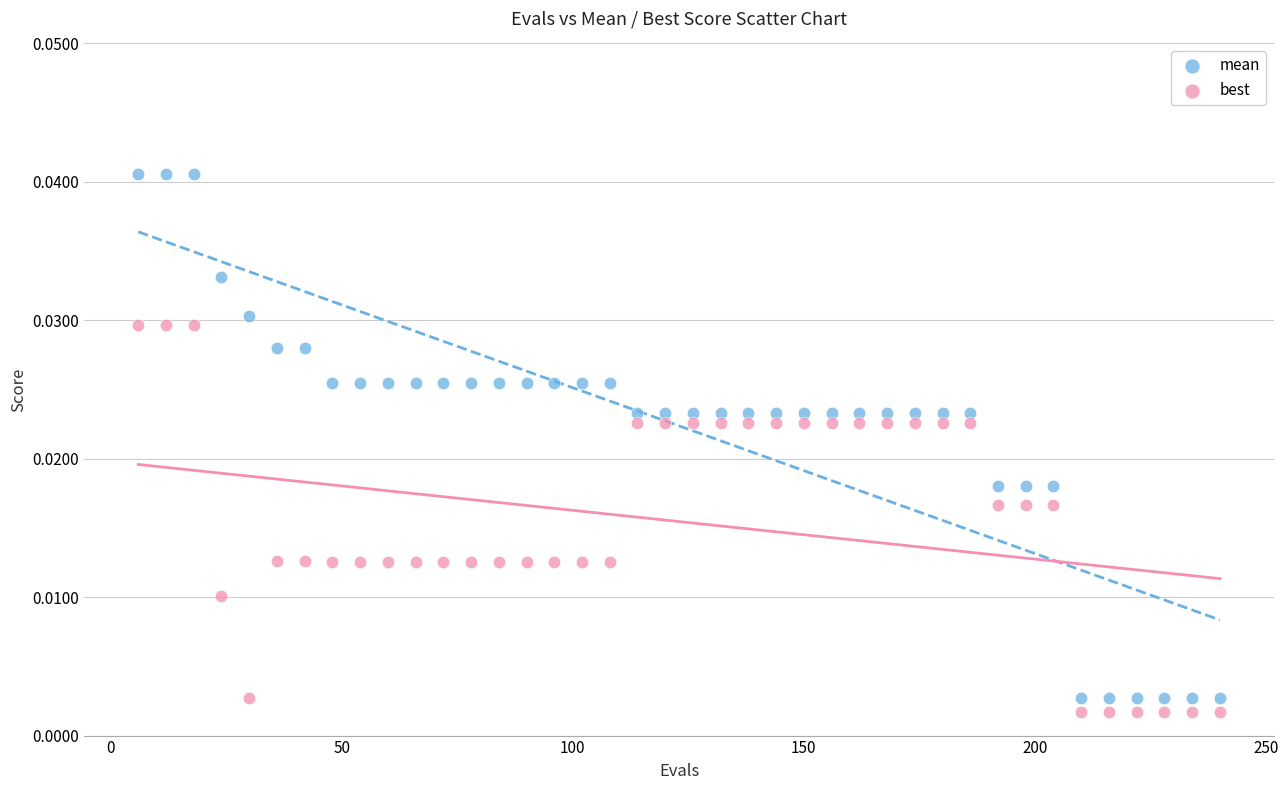

Which series reaches the maximum Y coordinate?

mean